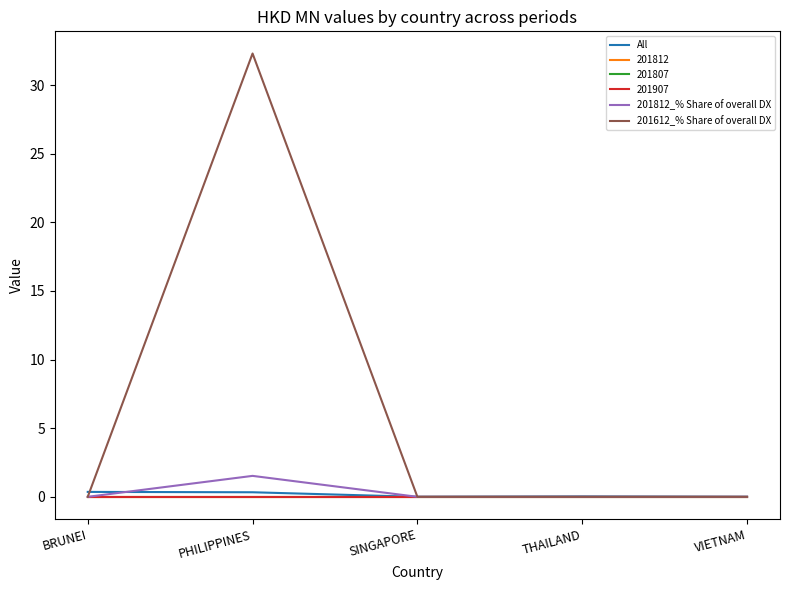

Is this an area chart (filled region under the line)?

No